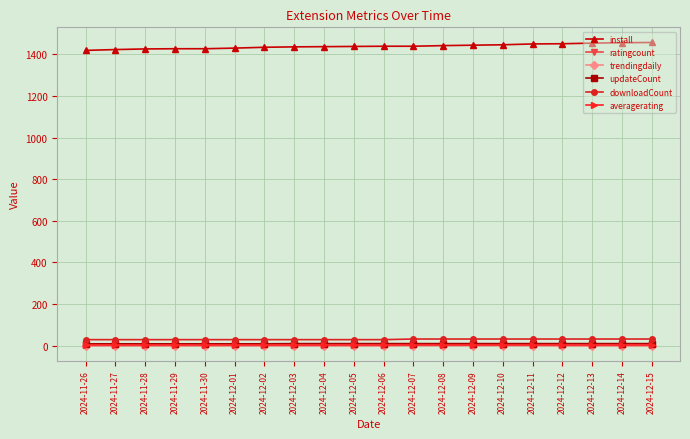

What is the total value across all series at 2024-12-08?

1491.4